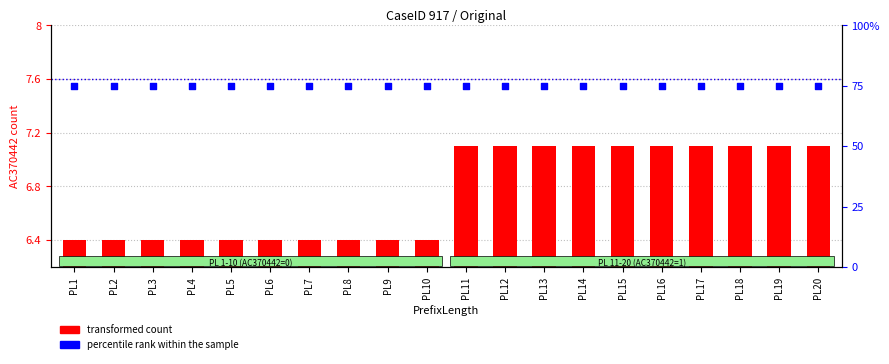

At how many categories does at least one series exceed 15?

20